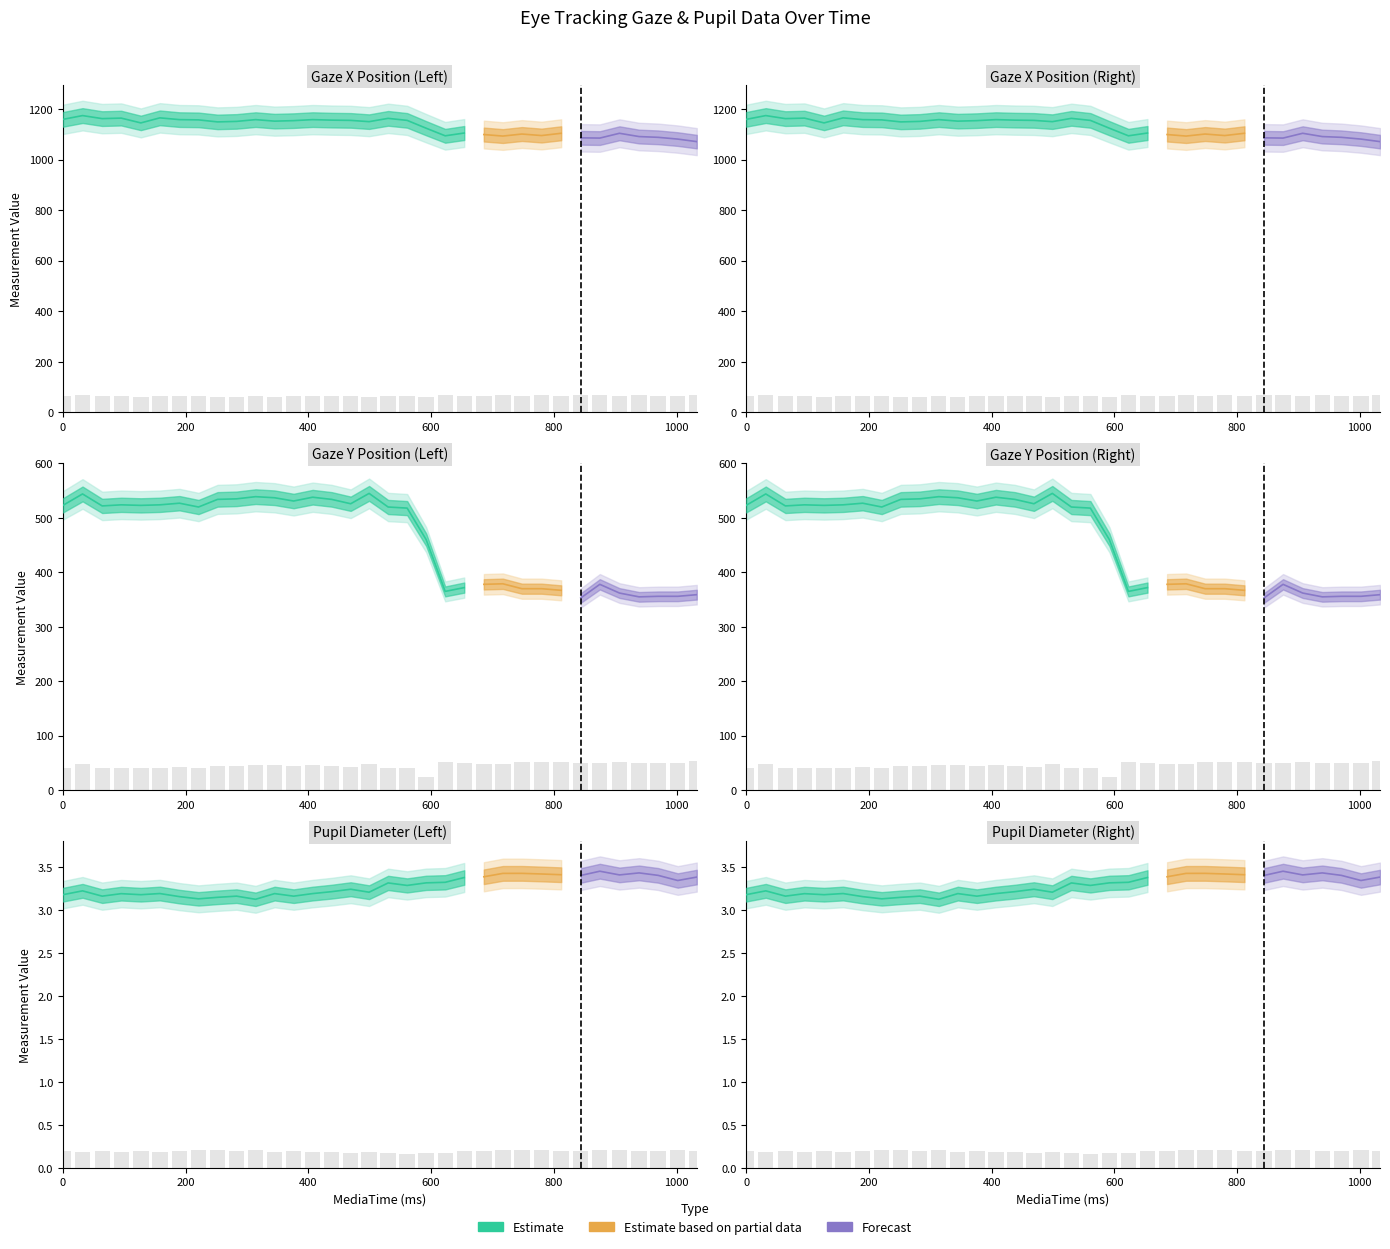

What is the approximate value of PupilLeft at 345?

3.2